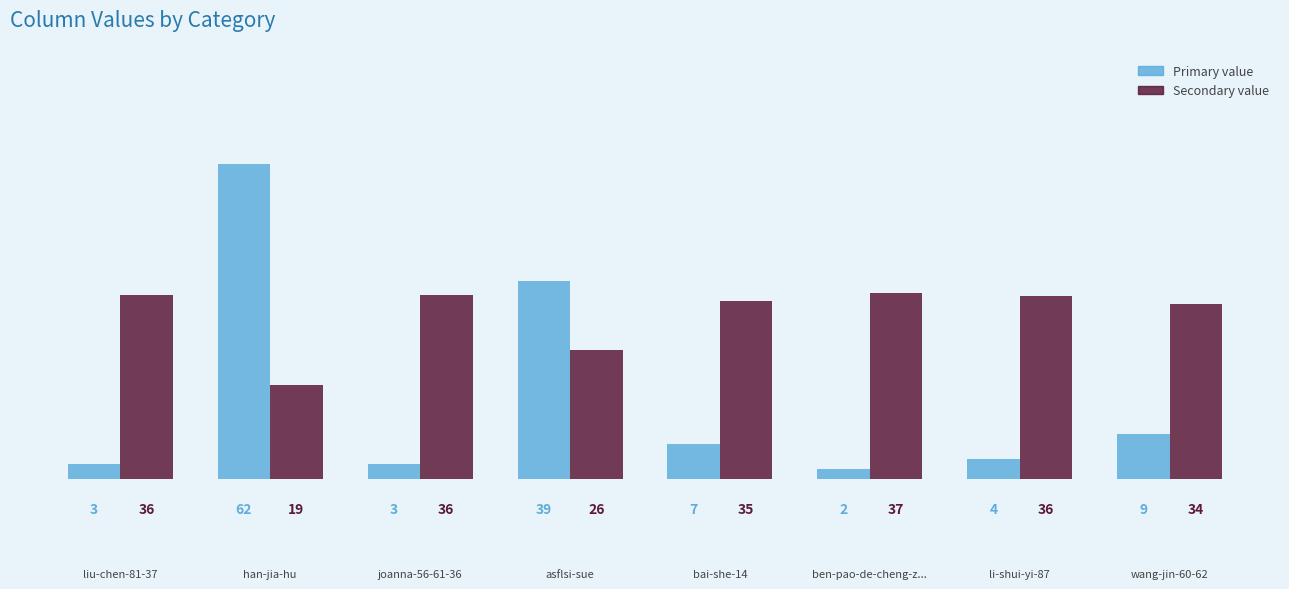

What is the total value across all series at li-shui-yi-87?

40.0